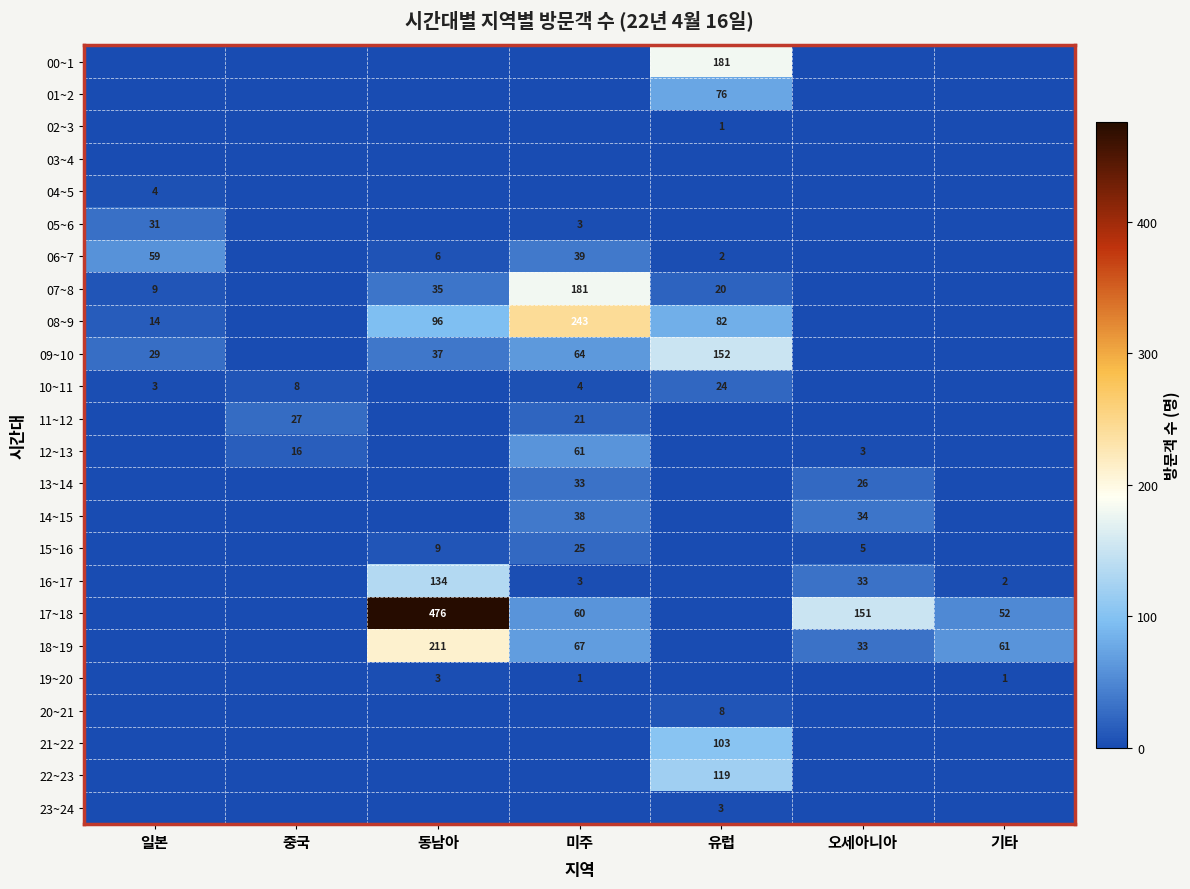

How many categories are shown in the chart?

7